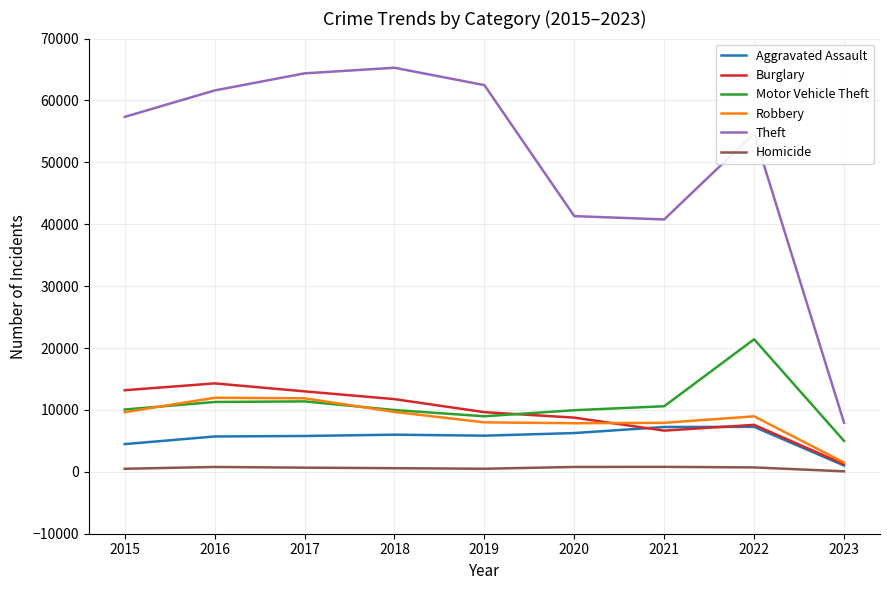

True or false: Aggravated Assault and Theft intersect in this chart.

False